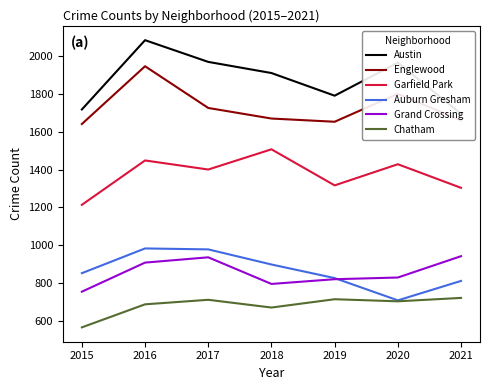

What is the difference between the Englewood values at 2018 and 2017?

56